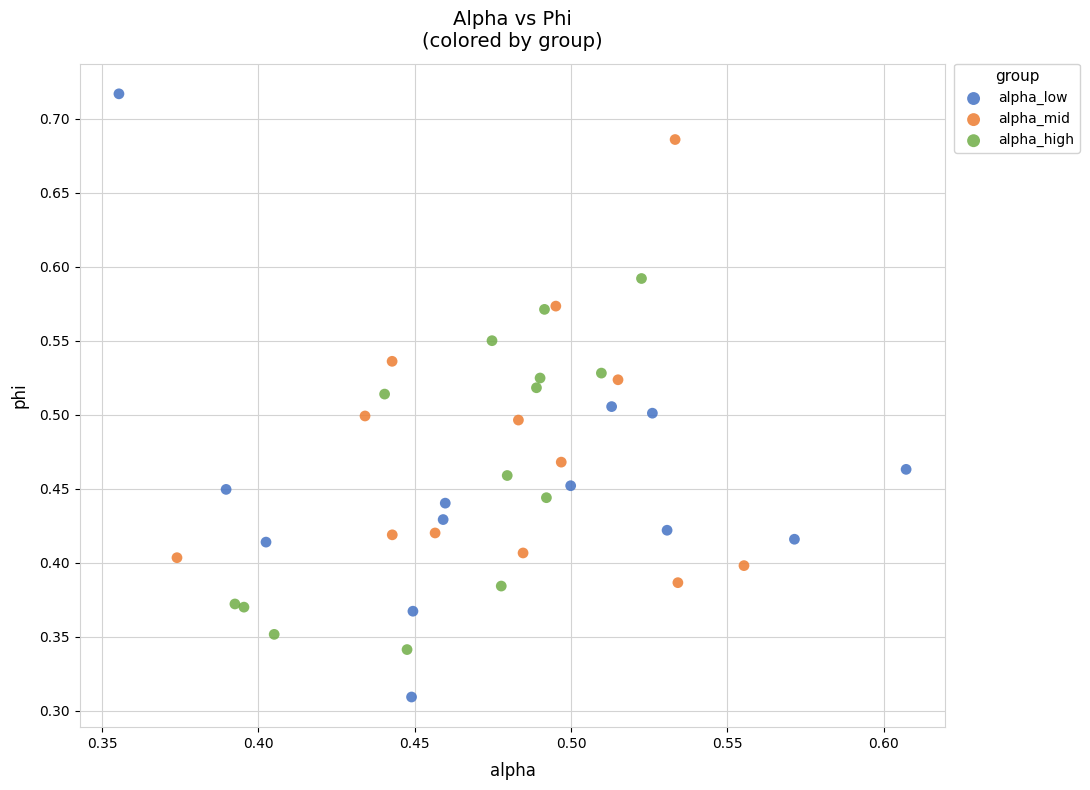

What are all the series names shown in the legend?

alpha_low, alpha_mid, alpha_high